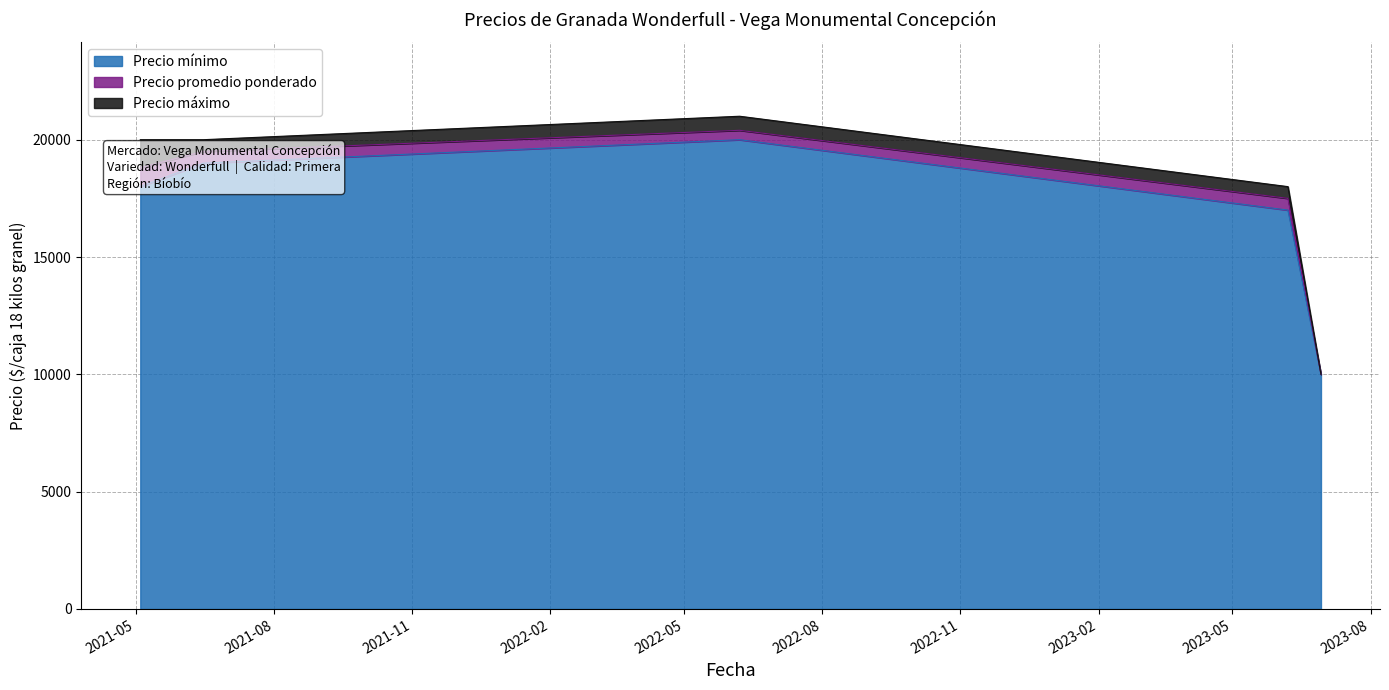

What is the value of the Precio máximo point at the 1st from the left?

20000